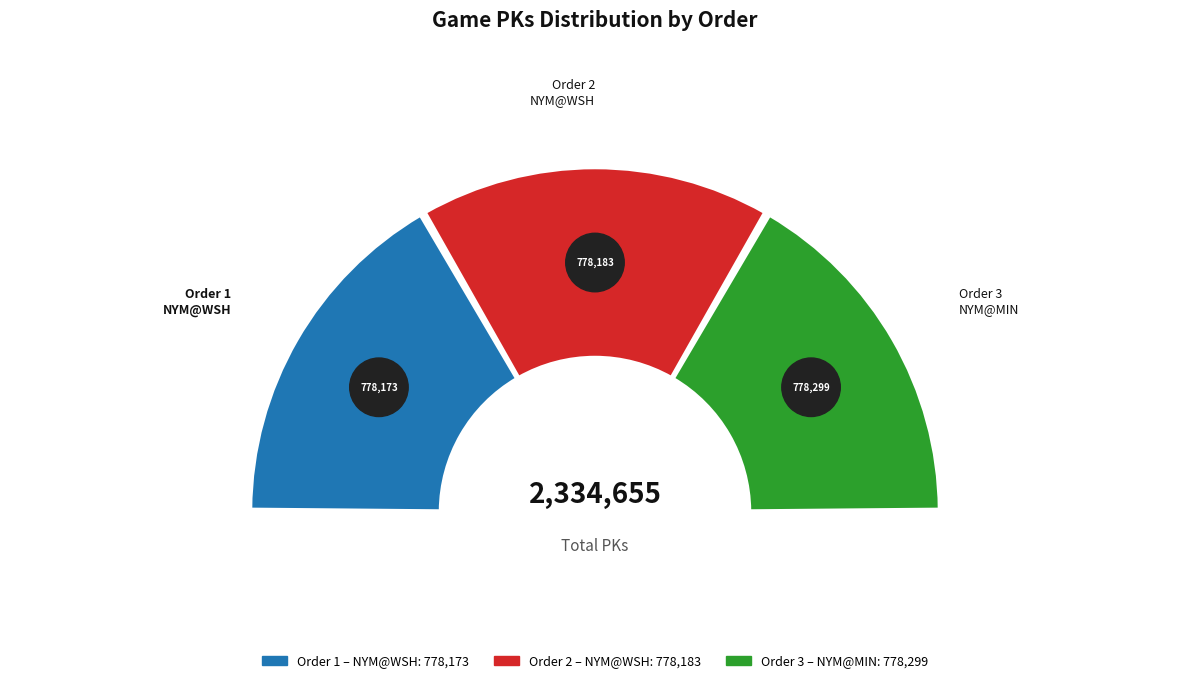

Approximately how many times larger is the value at 3 compared to 1?

1.0